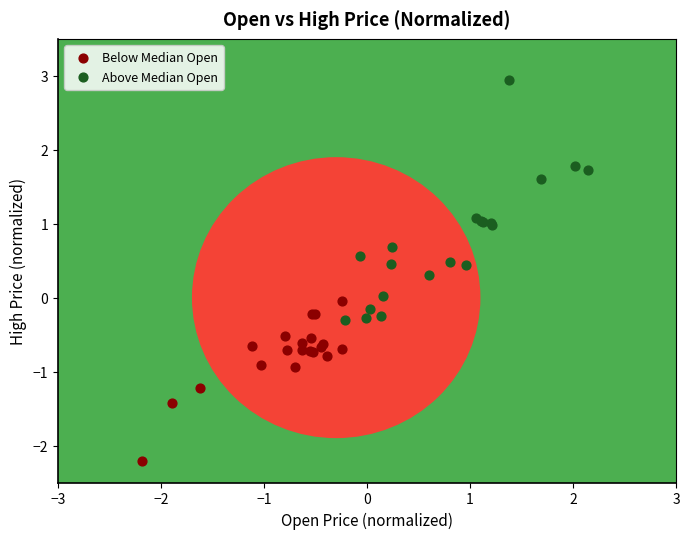

What are all the series names shown in the legend?

Below Median Open, Above Median Open